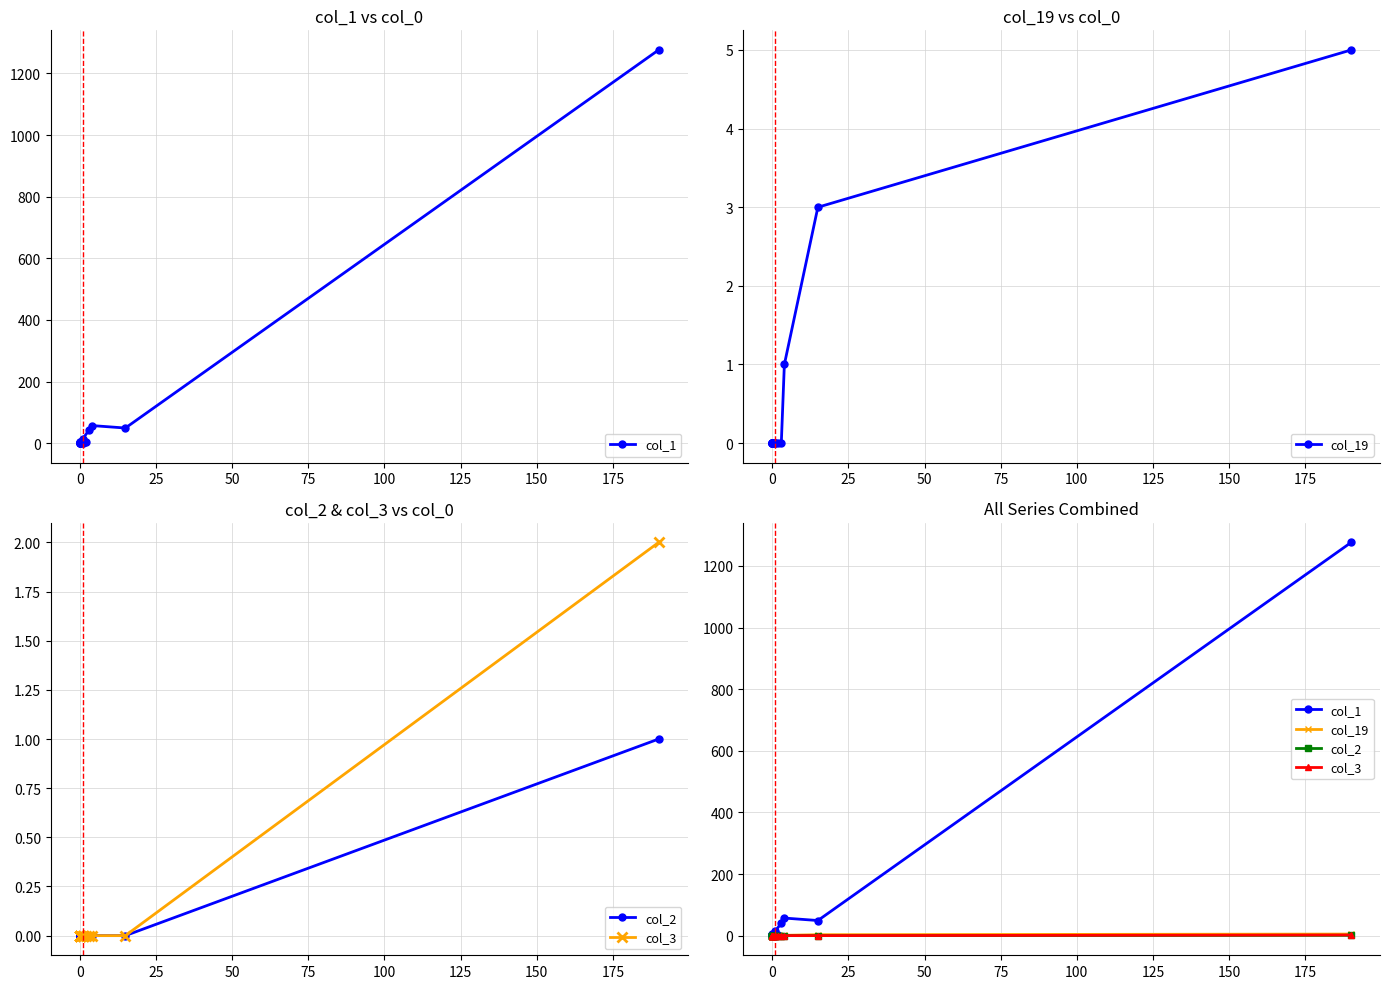

What are all the series names shown in the legend?

col_1, col_19, col_2, col_3